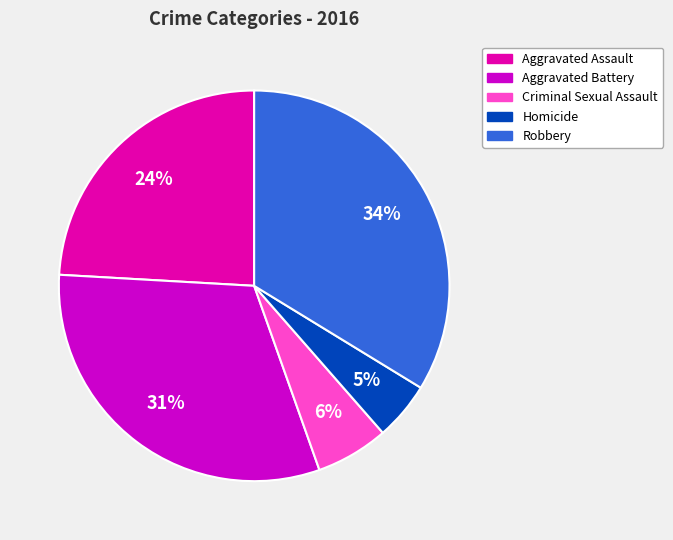

To the nearest percent, what portion does Homicide represent?

5%